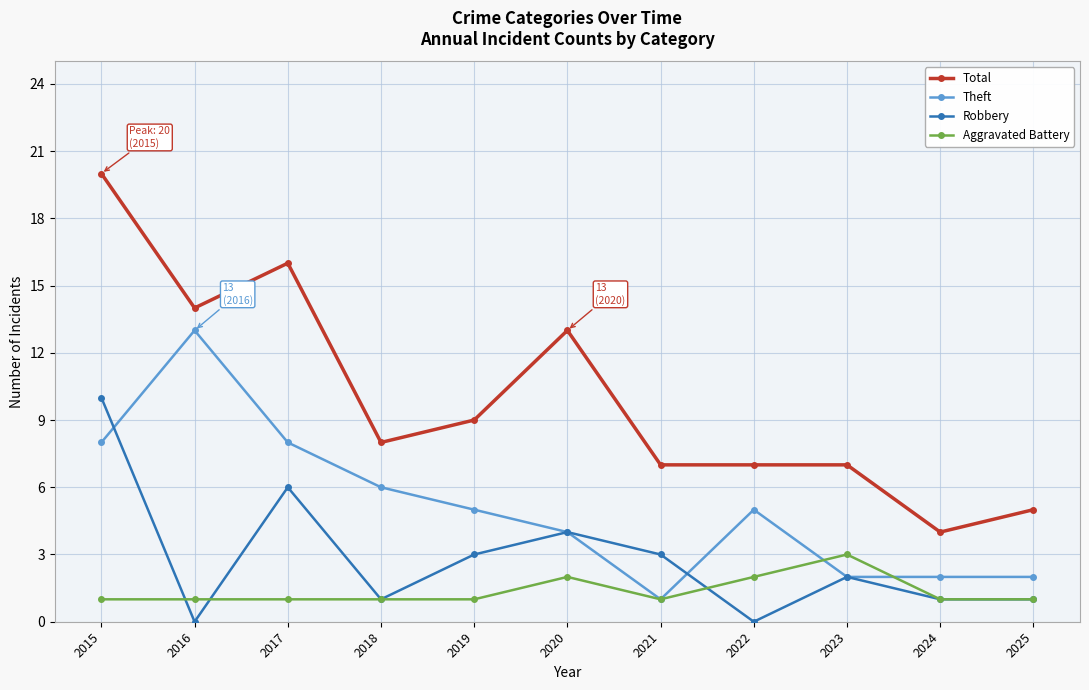

What is the value of the Aggravated Battery point at the 9th from the left?

3